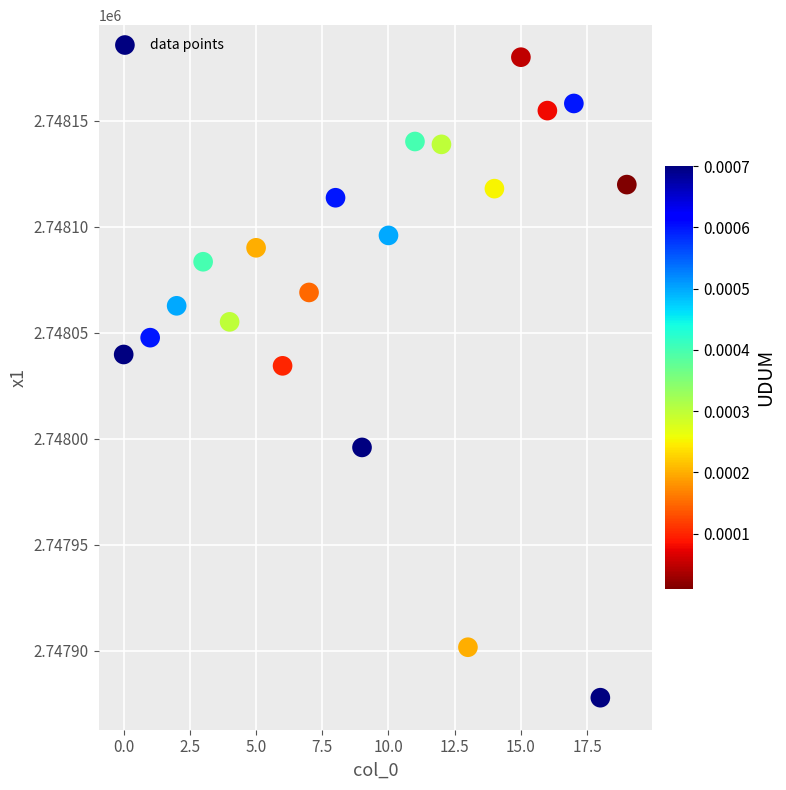

What is the range of Y values (max minus min)?

302.0